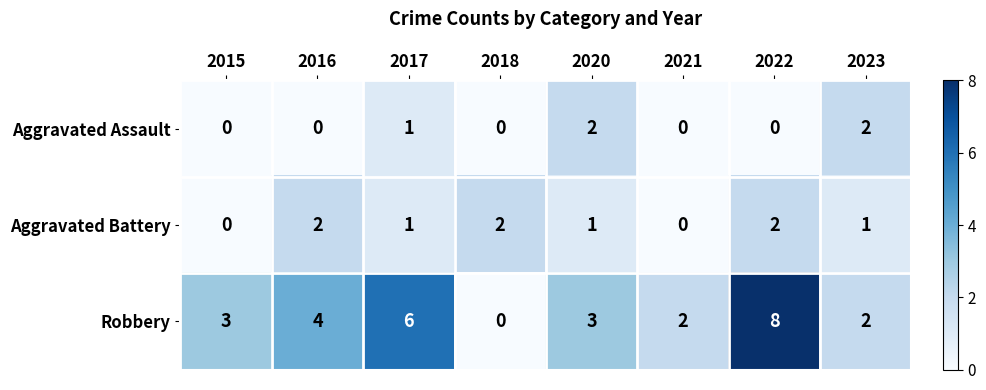

Between 2018 and 2020, which series saw the biggest shift?

Robbery